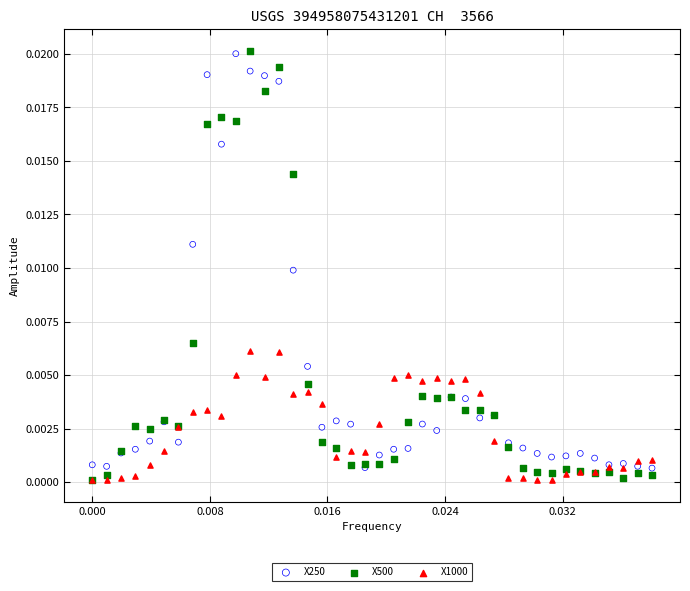

What are all the series names shown in the legend?

X250, X500, X1000